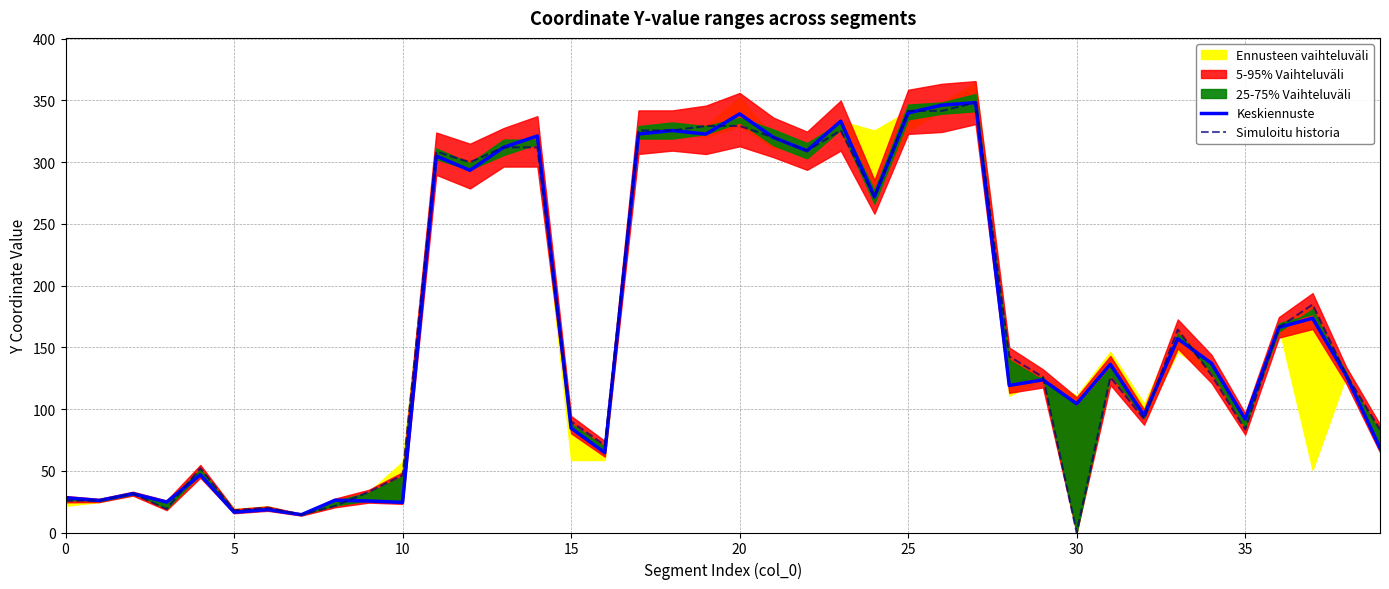

True or false: Simuloitu historia has a value of 89.9 at 15.

True